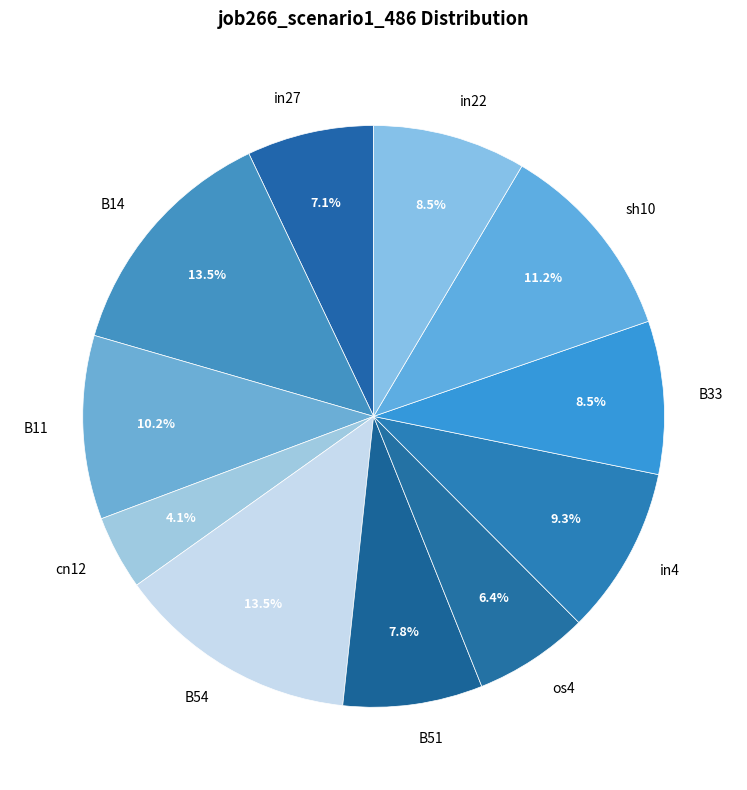

To the nearest percent, what percentage of the pie is B51?

8%